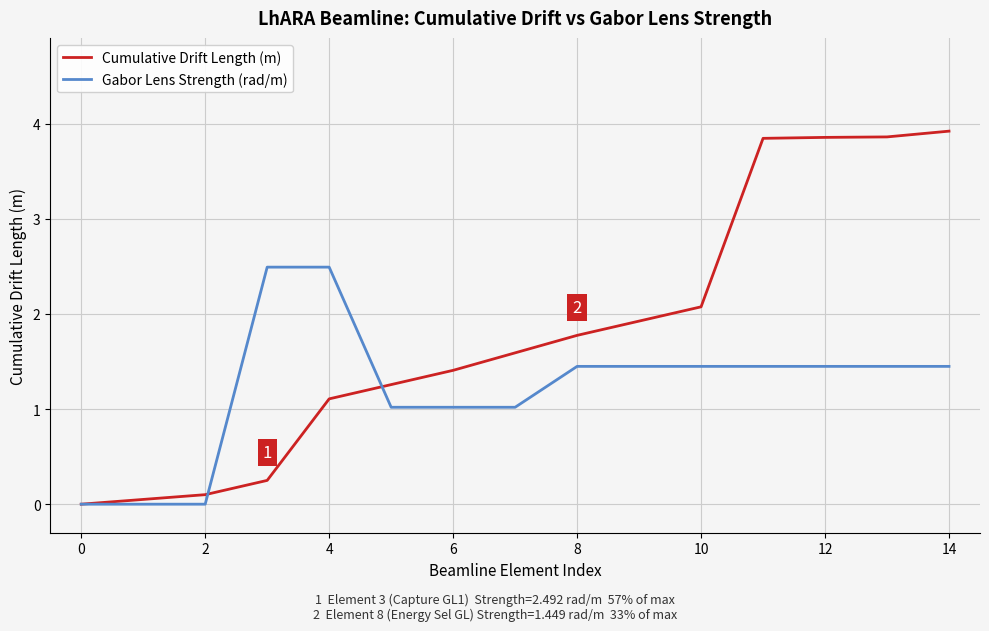

Which series has the widest spread of values?

Cumulative Drift Length (m)